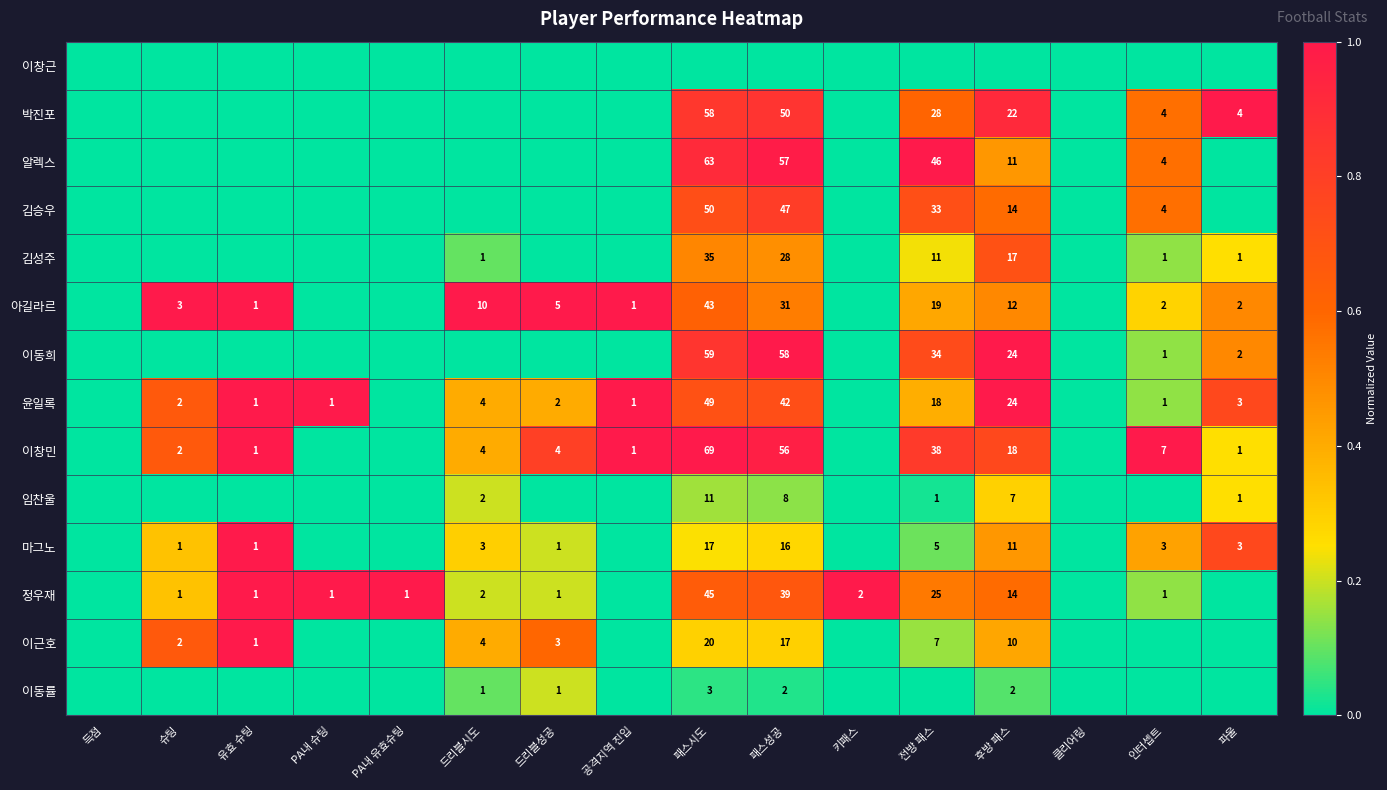

Count the number of data series in this chart.

14